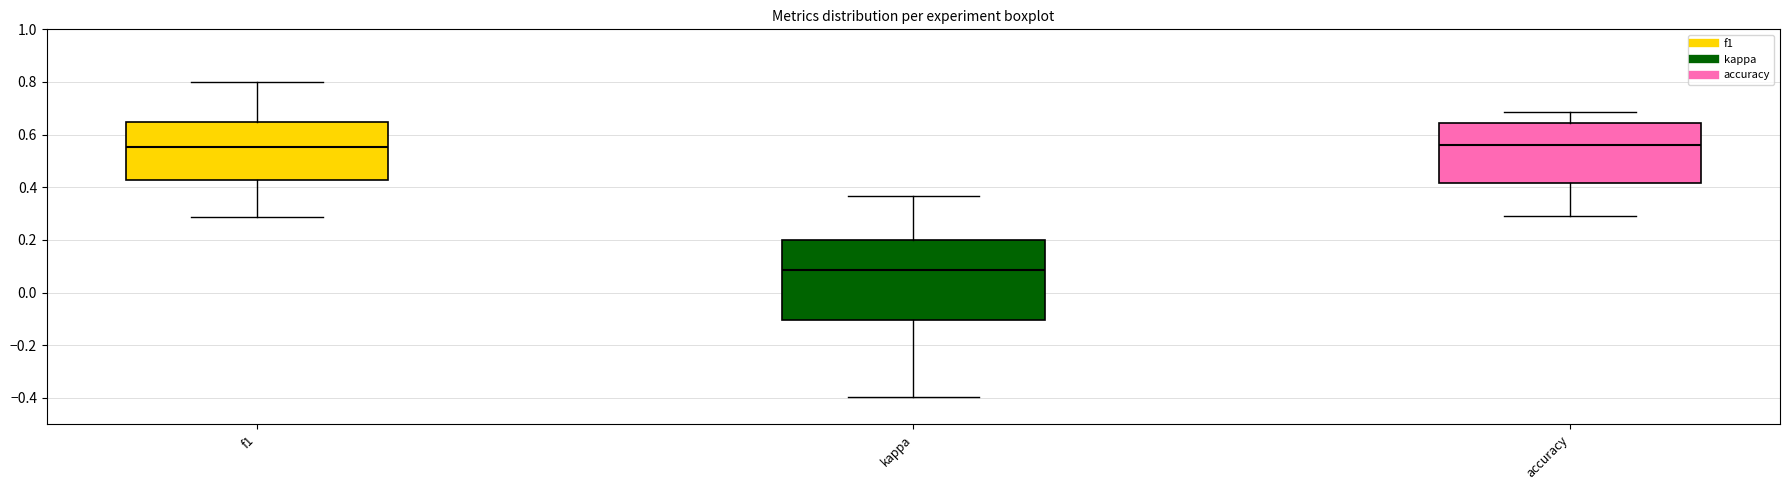

Reading left to right, read every box against the y-axis: the position of its median line, the range the box covers, and the ends of its whiskers. The values are not printed on the chart, so give them approximately, as read against the axis.

f1: median 0.56, box 0.42 to 0.64, whiskers 0.28 to 0.80
kappa: median 0.08, box -0.10 to 0.20, whiskers -0.40 to 0.36
accuracy: median 0.56, box 0.42 to 0.64, whiskers 0.30 to 0.68